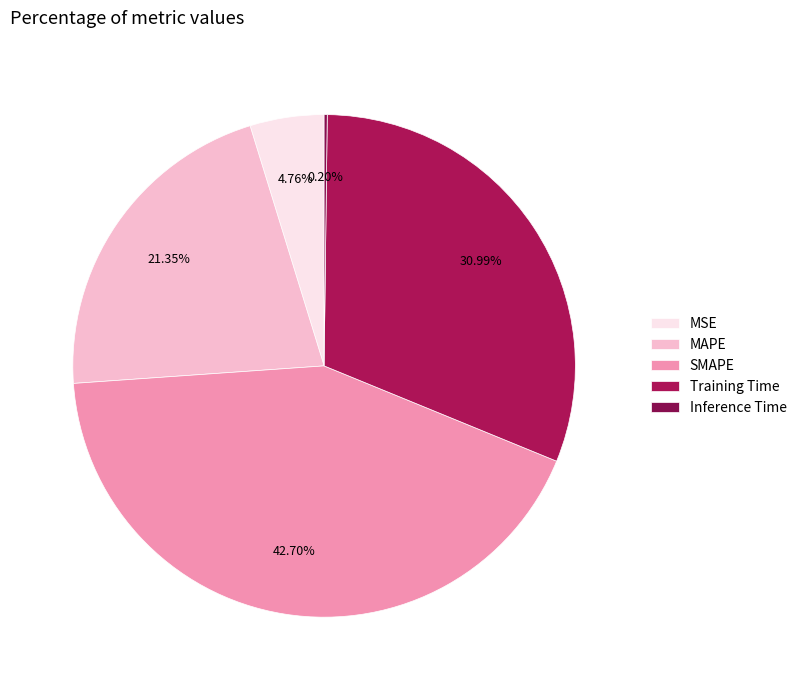

Is MSE the majority of the pie?

No